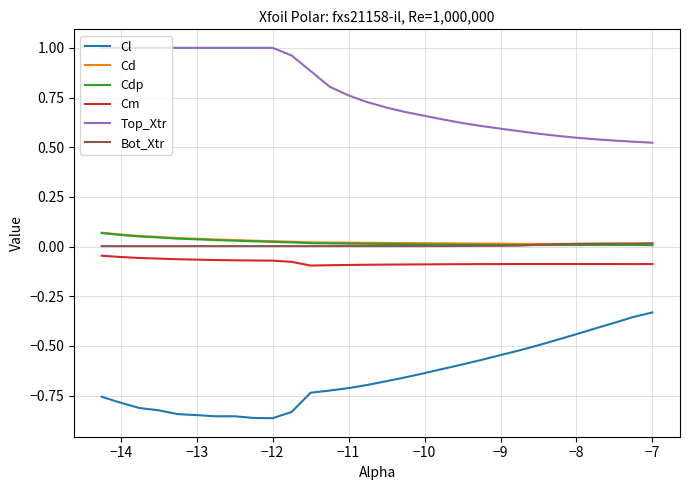

Which series has the largest total across all categories?

Top_Xtr